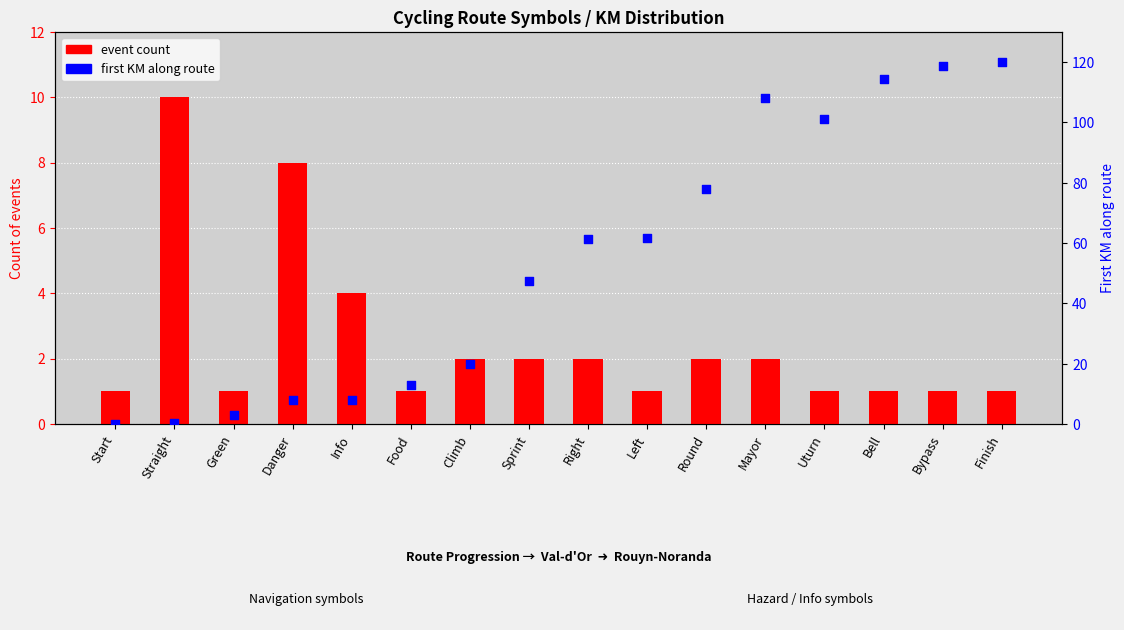

Which series has the widest spread of Y values?

first KM